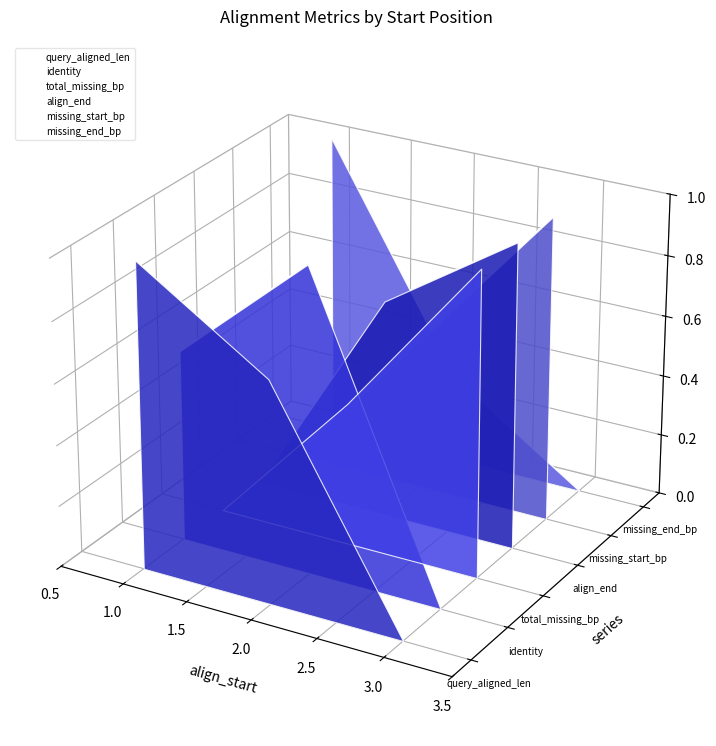

Is it true that query_aligned_len equals -0.1 at 1.5?

True